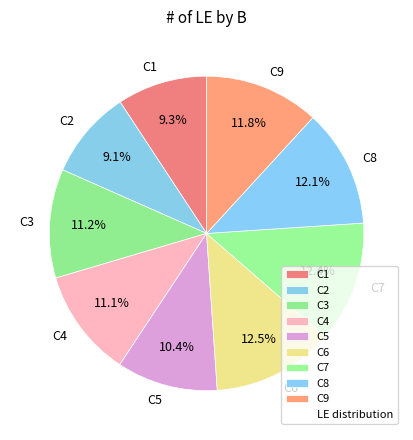

Is the sum of C6 and C4 greater than half?

No